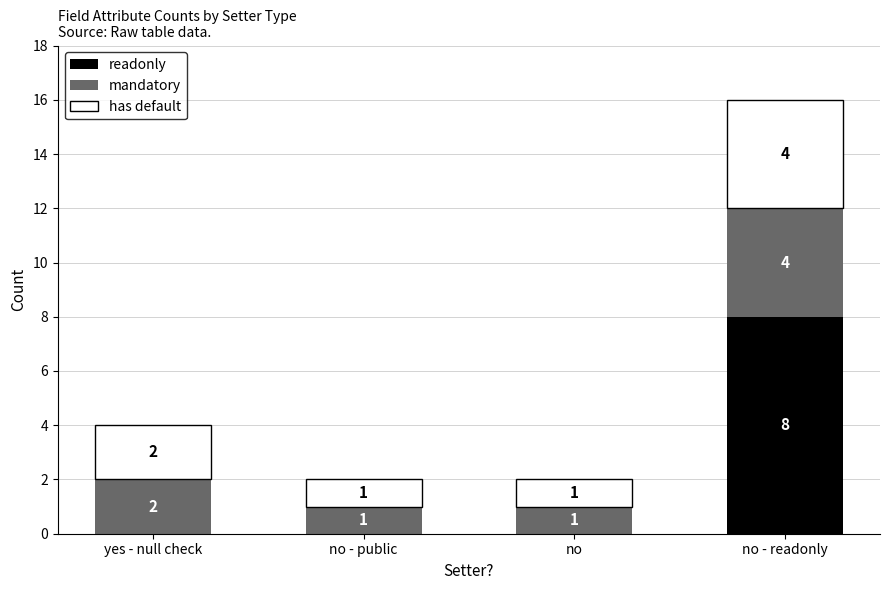

What is the sum of all readonly values?

8